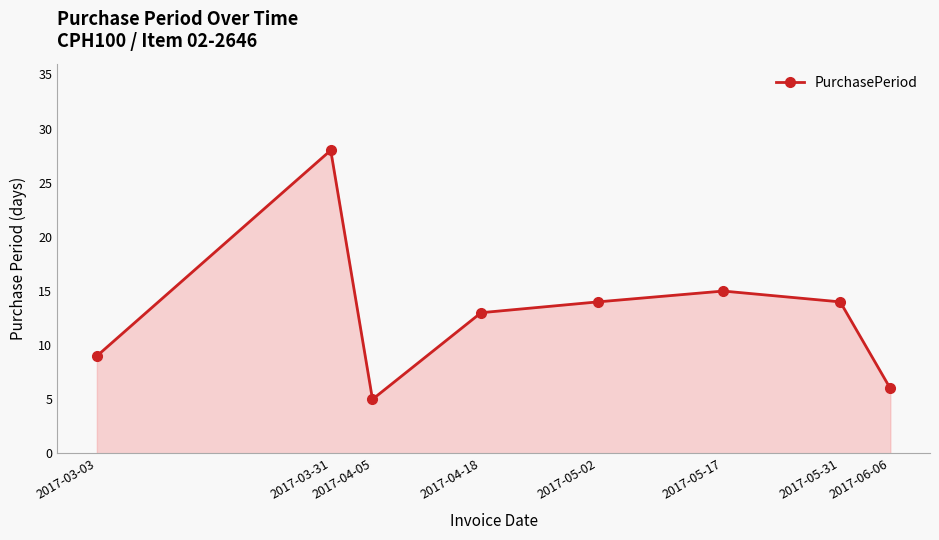

What is the difference between the second highest and minimum values?

10